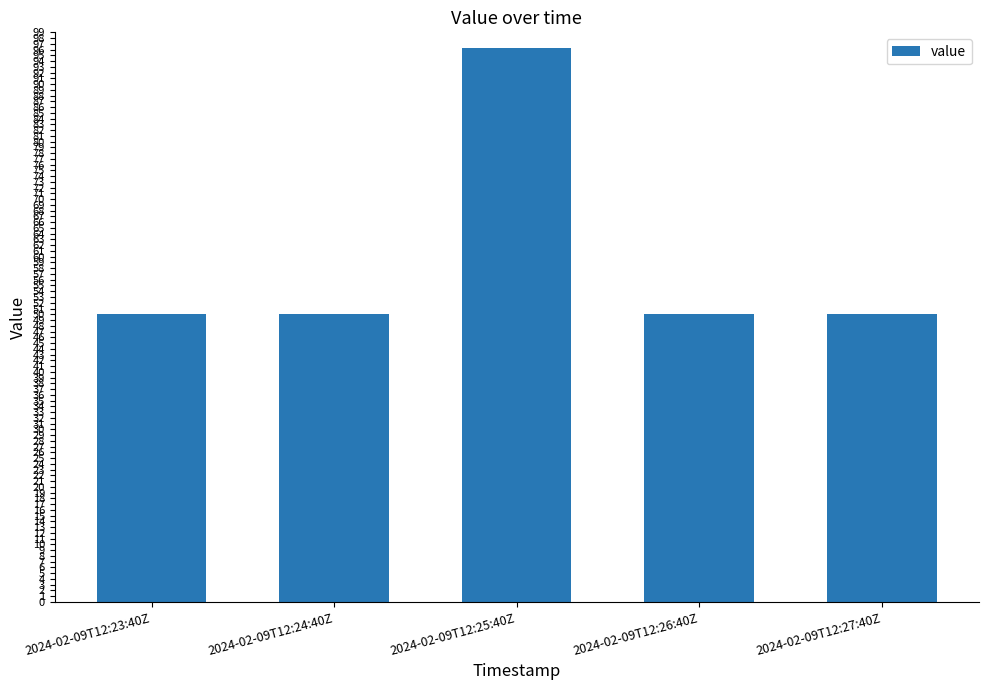

What is the minimum value shown in the chart?

50.0